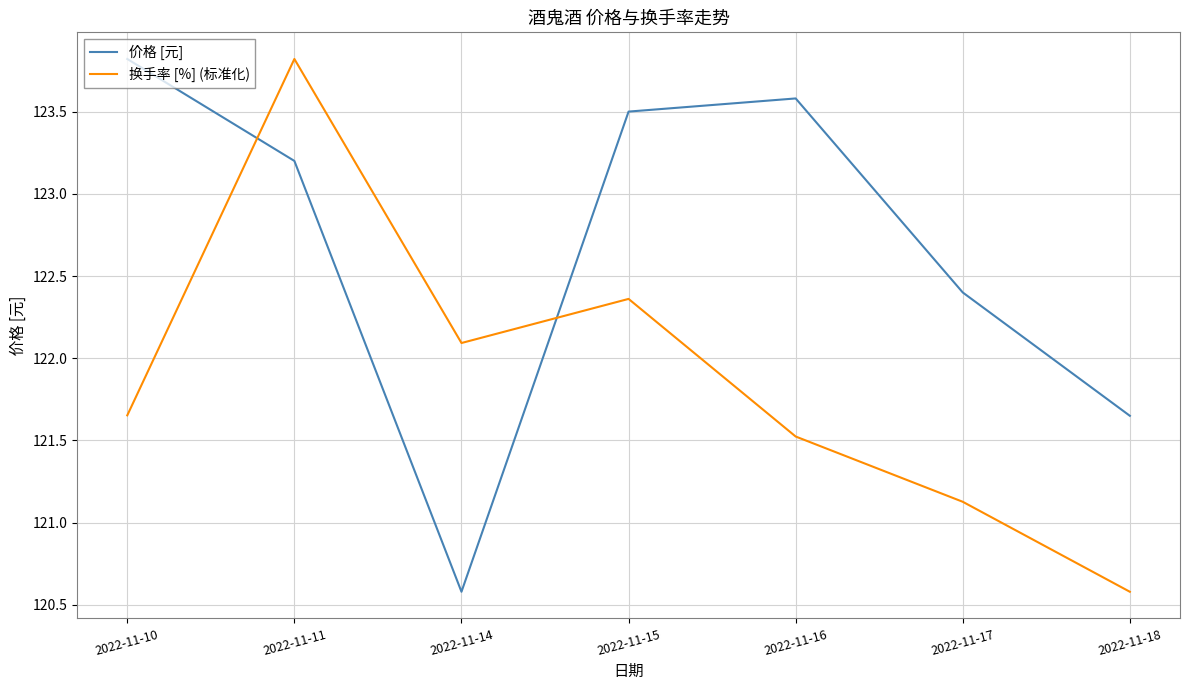

What is the lowest value of the 价格 [元] series?

120.6